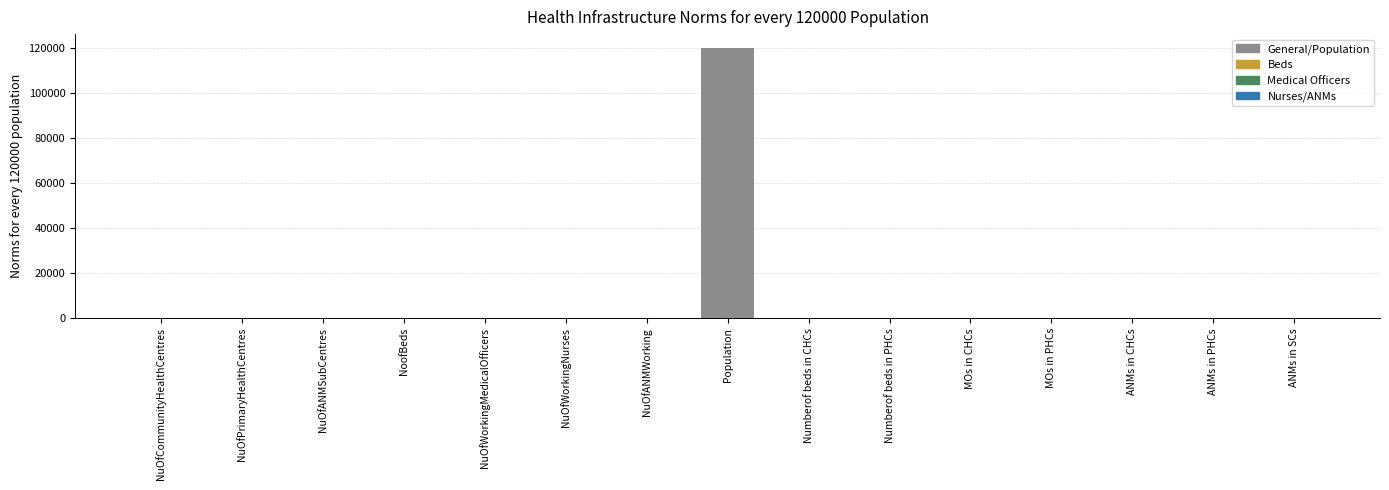

Which label corresponds to the largest value in the chart?

Population